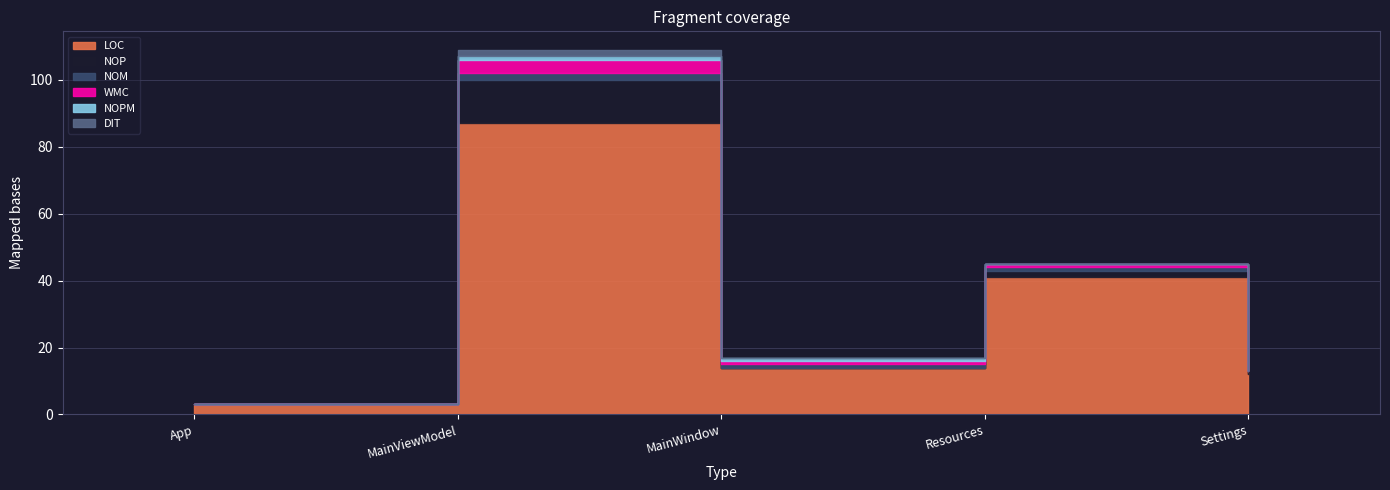

Reading left to right, extract all data points from this chart.

LOC: App=3	MainViewModel=87	MainWindow=14	Resources=41	Settings=12
NOP: App=0	MainViewModel=13	MainWindow=0	Resources=2	Settings=1
NOM: App=0	MainViewModel=2	MainWindow=1	Resources=1	Settings=0
WMC: App=0	MainViewModel=4	MainWindow=1	Resources=1	Settings=0
NOPM: App=0	MainViewModel=1	MainWindow=1	Resources=0	Settings=0
DIT: App=0	MainViewModel=2	MainWindow=0	Resources=0	Settings=0